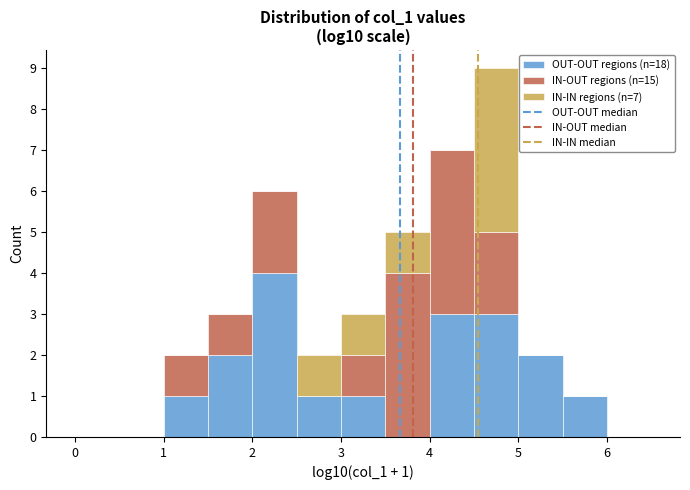

Which range on the x-axis has the tallest stacked bar (by total height)?

4.5 to 5.0